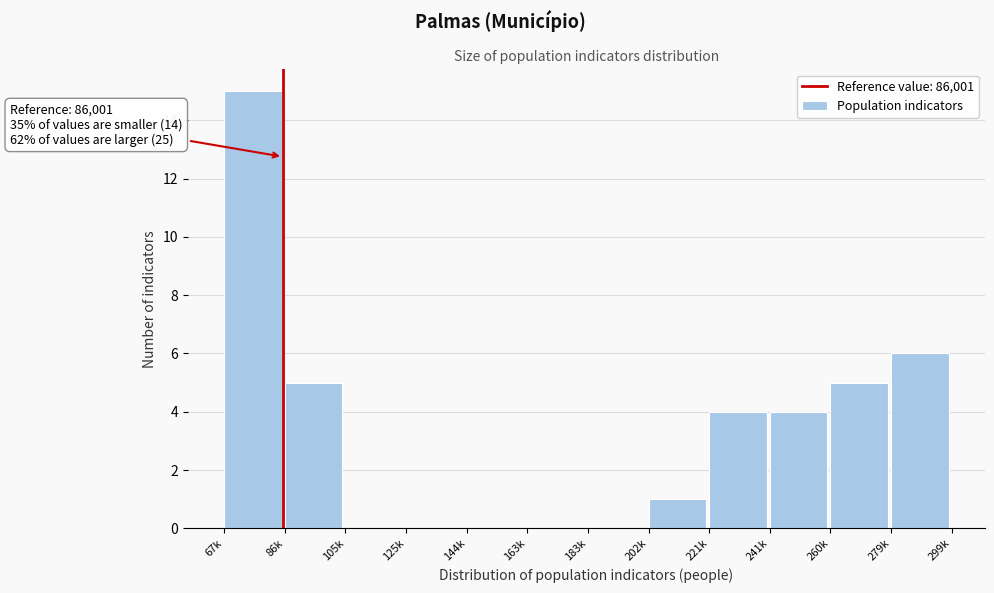

Reading right to left, extract all data points from this chart.

279k=6	260k=5	241k=4	221k=4	202k=1	183k=0	163k=0	144k=0	125k=0	105k=0	86k=5	67k=15